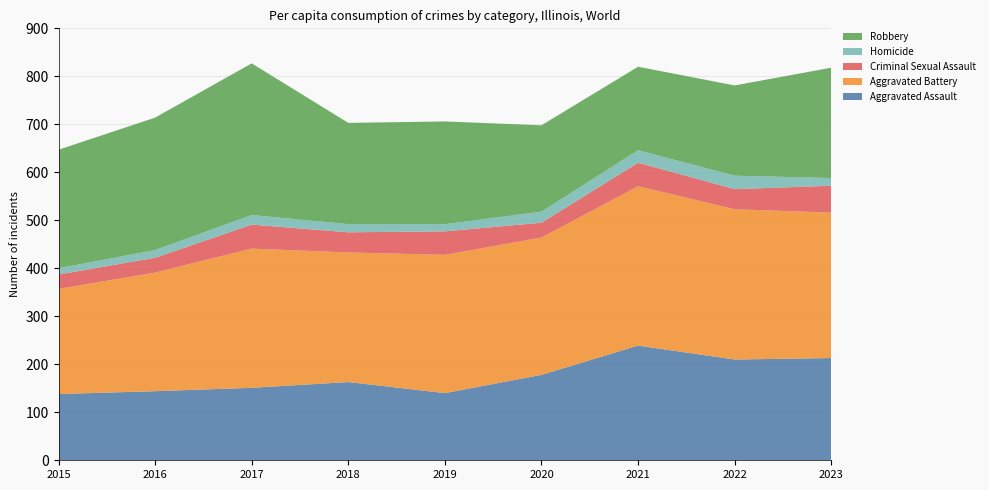

Reading left to right, extract all data points from this chart.

Aggravated Assault: 138	144	151	163	140	178	239	210	213
Aggravated Battery: 219	247	290	270	288	286	332	313	303
Criminal Sexual Assault: 30	31	50	42	49	31	49	42	56
Homicide: 13	16	20	17	15	23	26	28	16
Robbery: 247	276	316	211	214	180	174	188	230